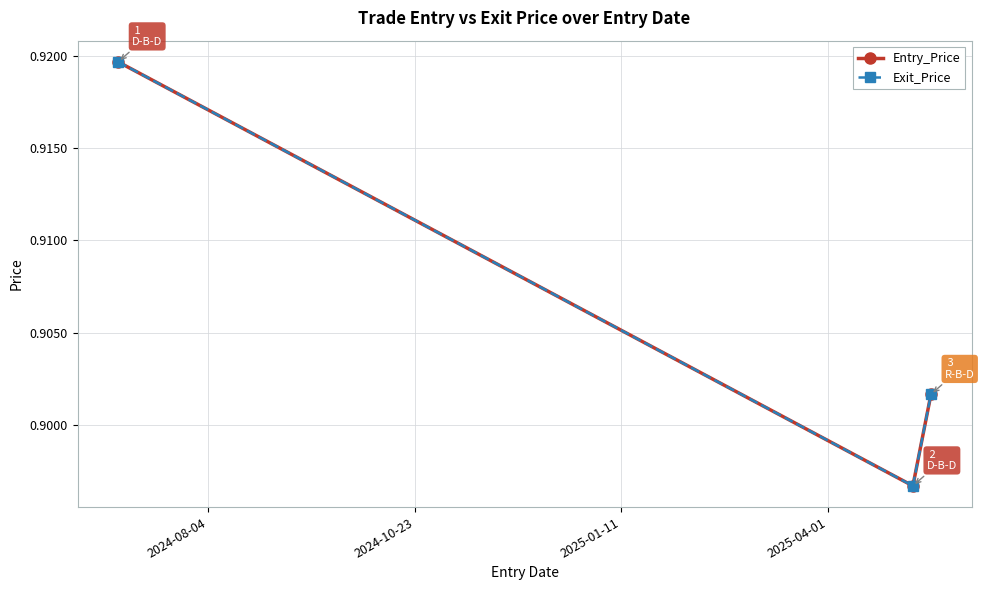

Is this an area chart (filled region under the line)?

No